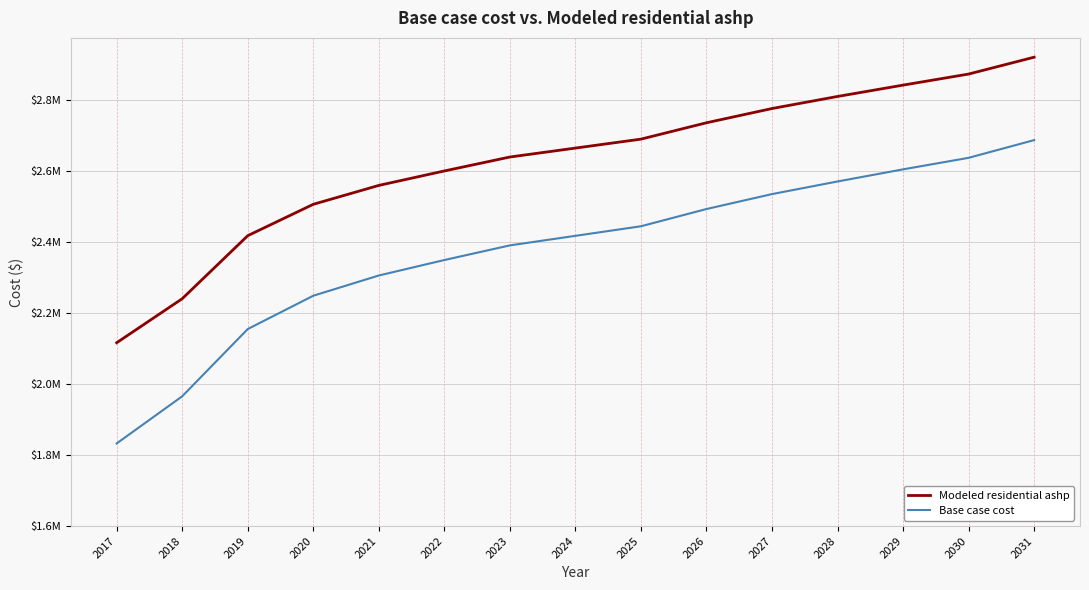

Which series has the largest total across all categories?

Modeled residential ashp